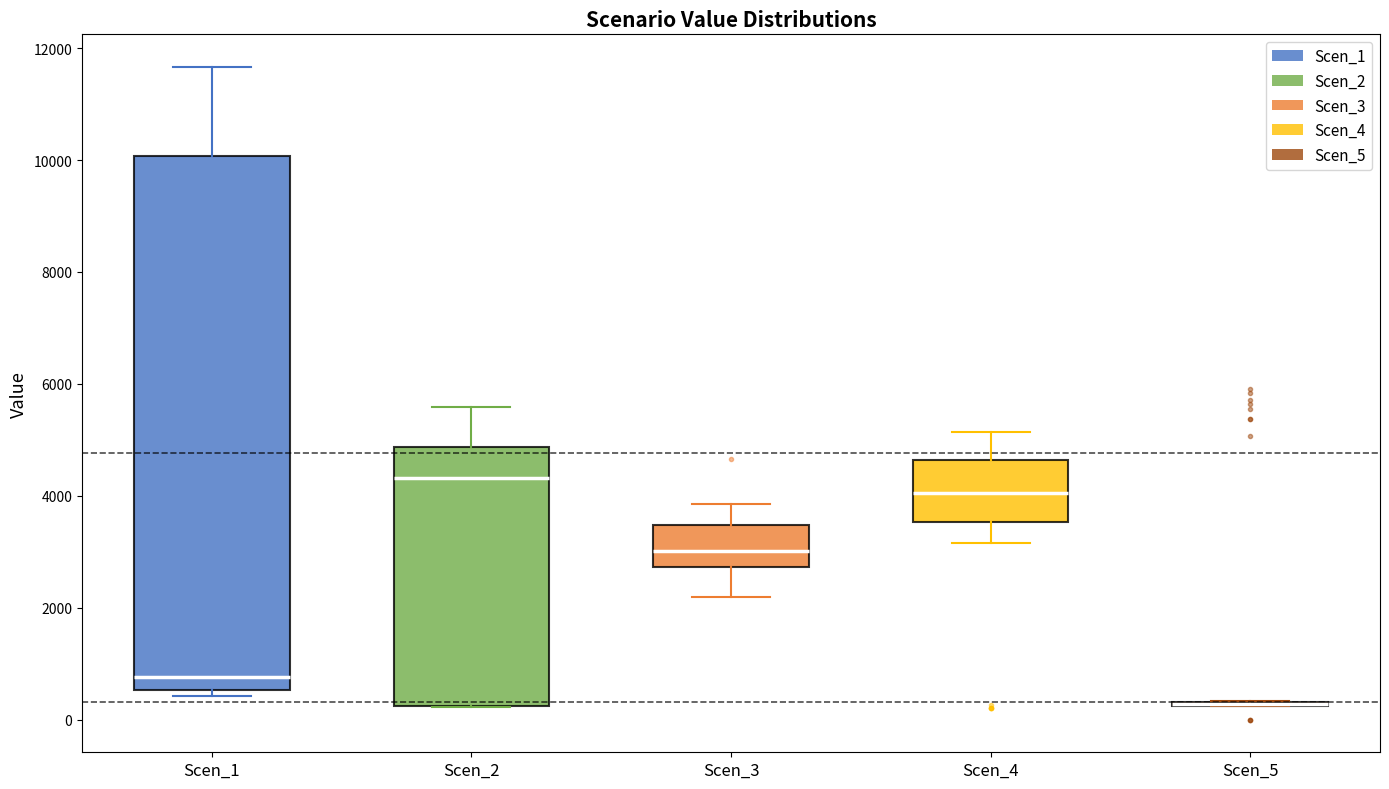

Reading left to right, transcribe this box plot: for each box, give where its median line is, the range the box spans, and where its two whiskers end, as read against the y-axis. The values are not printed on the chart, so give them approximately, as read against the axis.

Scen_1: median 800, box 600 to 10000, whiskers 400 to 11600
Scen_2: median 4400, box 200 to 4800, whiskers 200 to 5600
Scen_3: median 3000, box 2800 to 3400, whiskers 2200 to 3800
Scen_4: median 4000, box 3600 to 4600, whiskers 3200 to 5200
Scen_5: box collapsed to a line at 200, whiskers 200 to 400